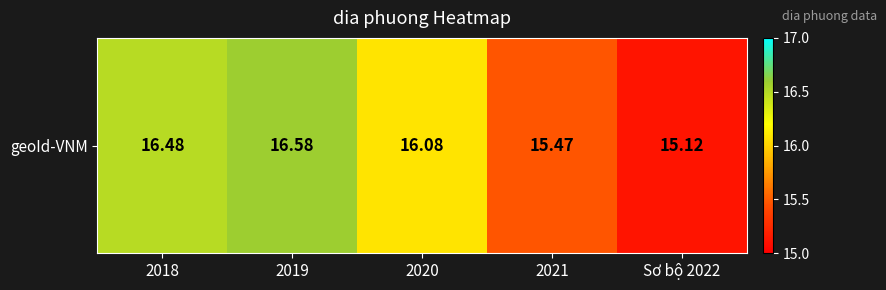

What is the minimum value shown in the chart?

15.1